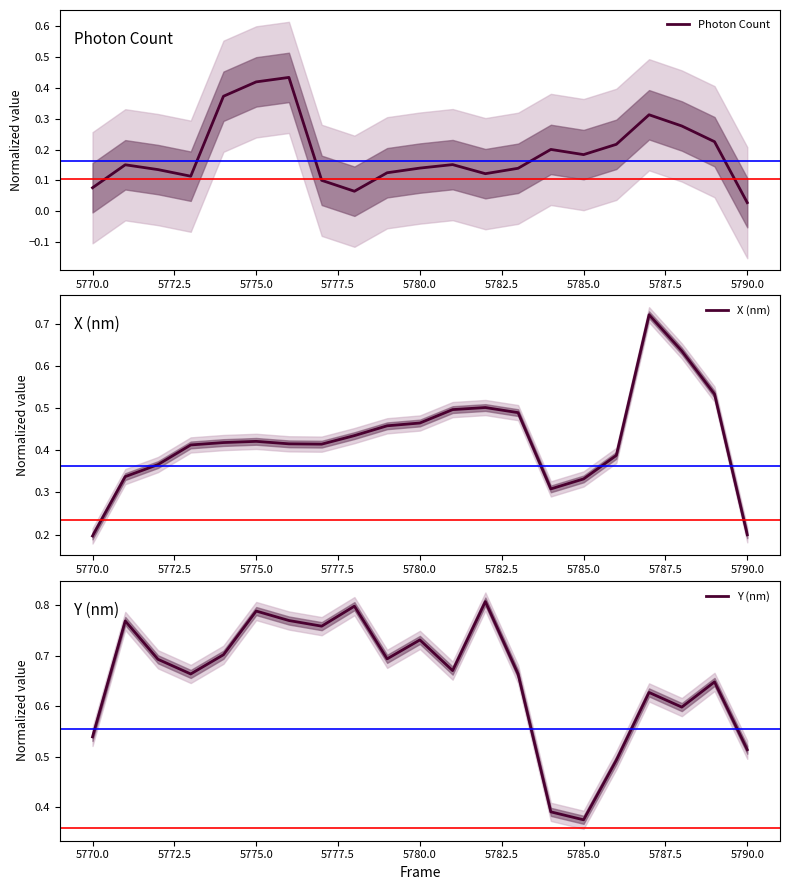

Which series has the largest total across all categories?

Y (nm)